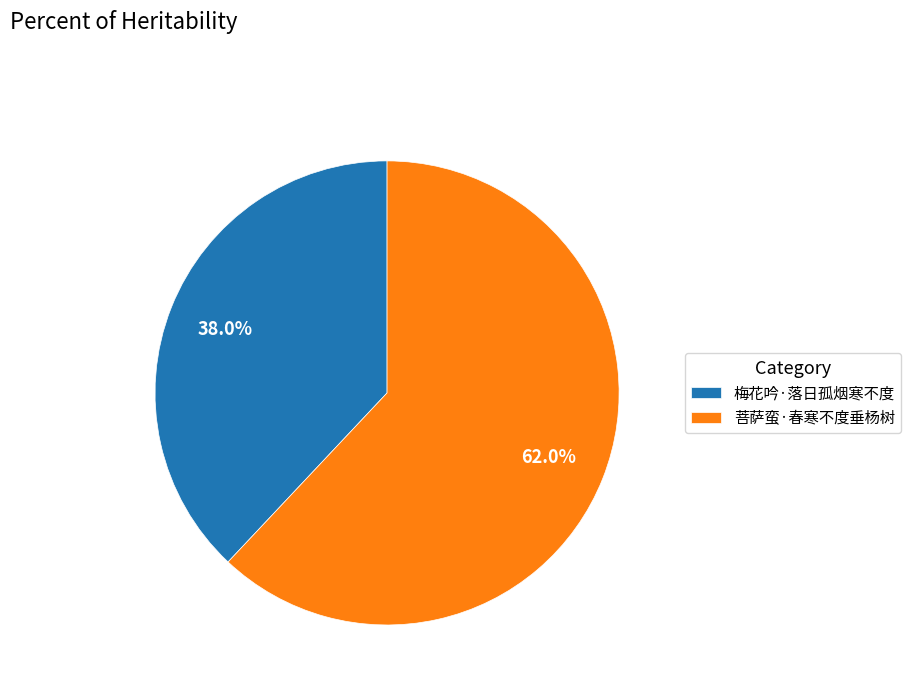

Which has a higher value, 菩萨蛮·春寒不度垂杨树 or 梅花吟·落日孤烟寒不度?

菩萨蛮·春寒不度垂杨树